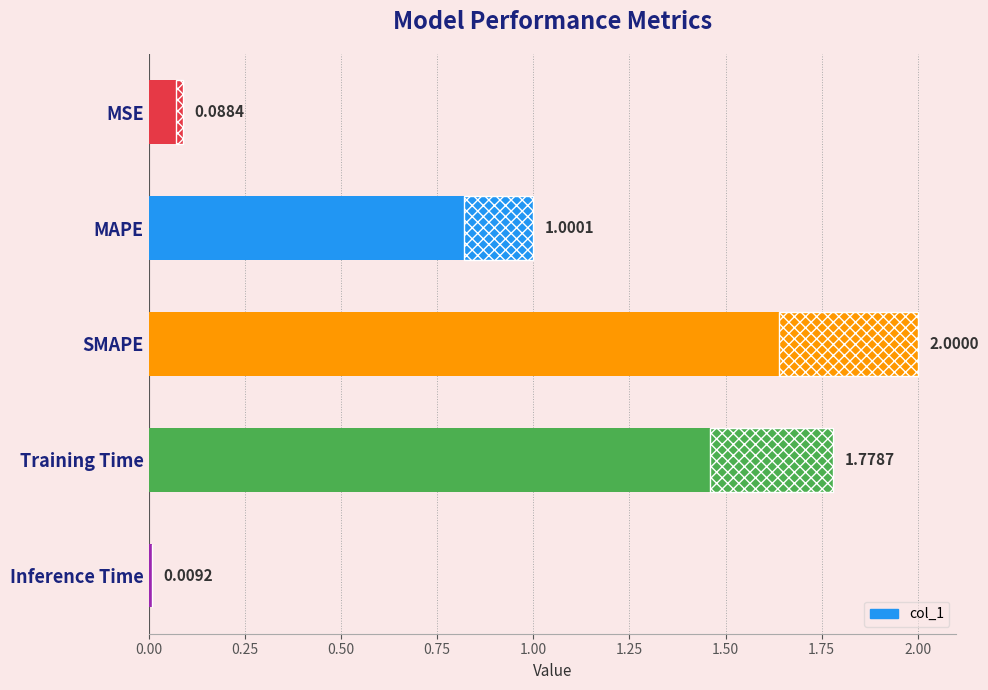

Reading left to right, what are all the values shown in this chart?

0.1	1.0	2.0	1.8	0.0